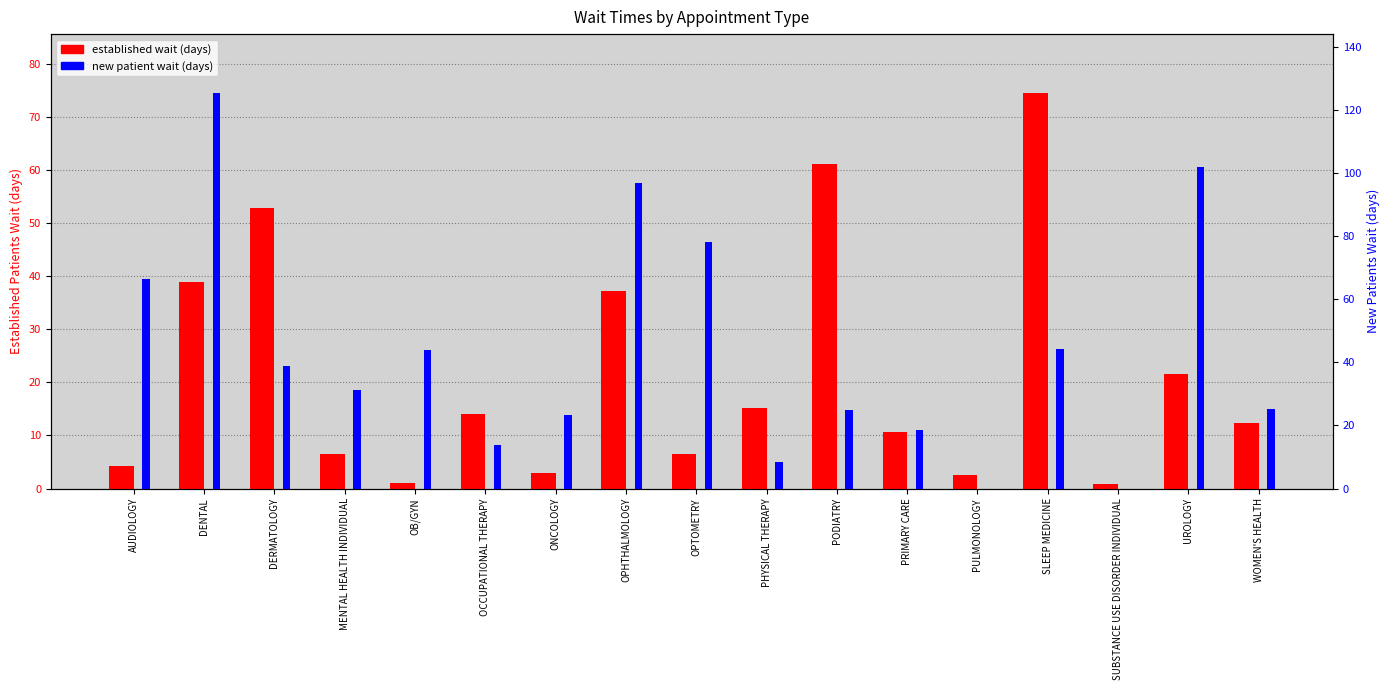

What is the highest value of the new patient wait (days) series?

125.3